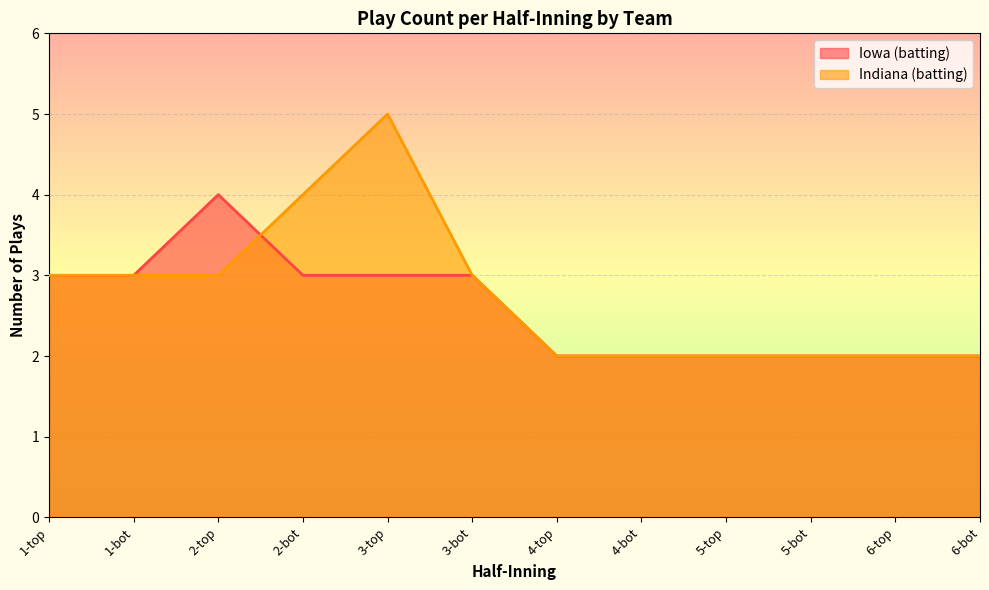

Is the value of Indiana (batting) at 6-top greater than the value of Iowa (batting) at 3-bot?

No